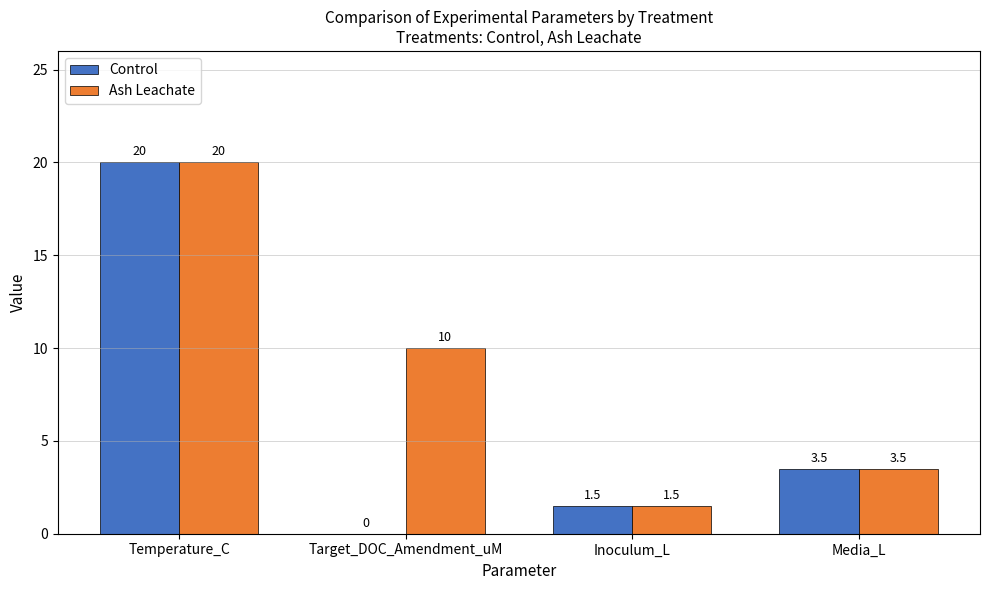

Which series has the largest total across all categories?

Ash Leachate